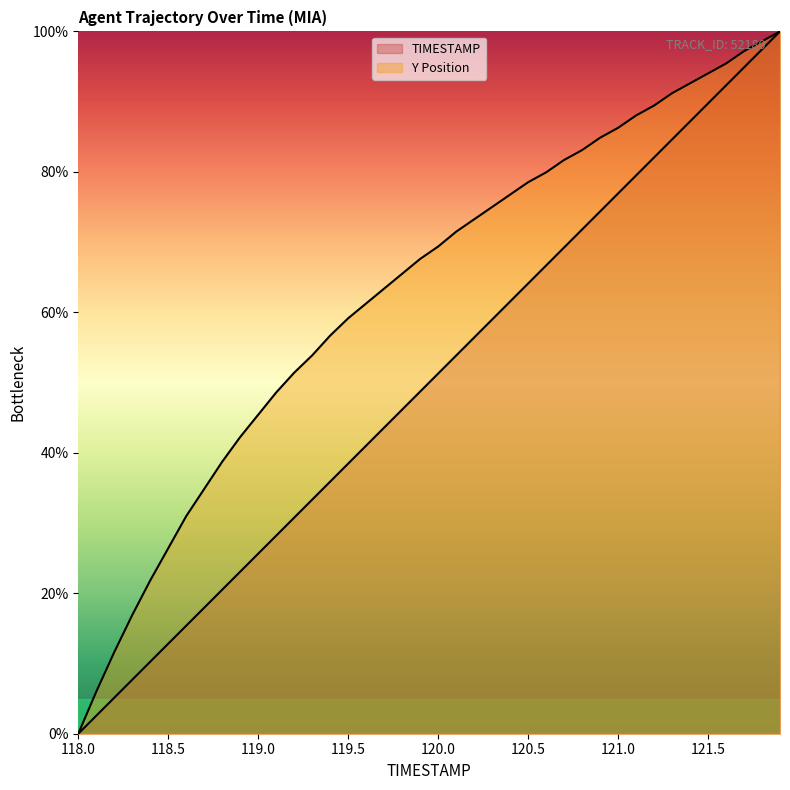

The Y series shows 49.3 at 121.0. True or false?

False